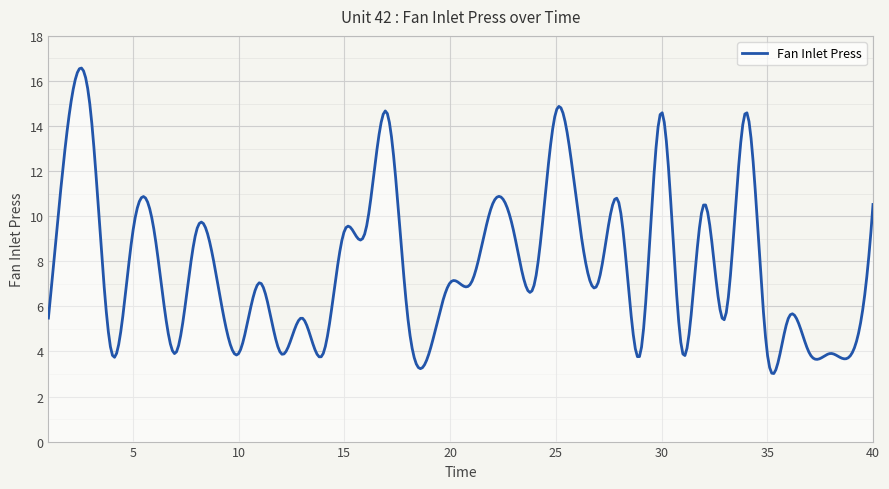

What is the minimum value shown in the chart?

3.0